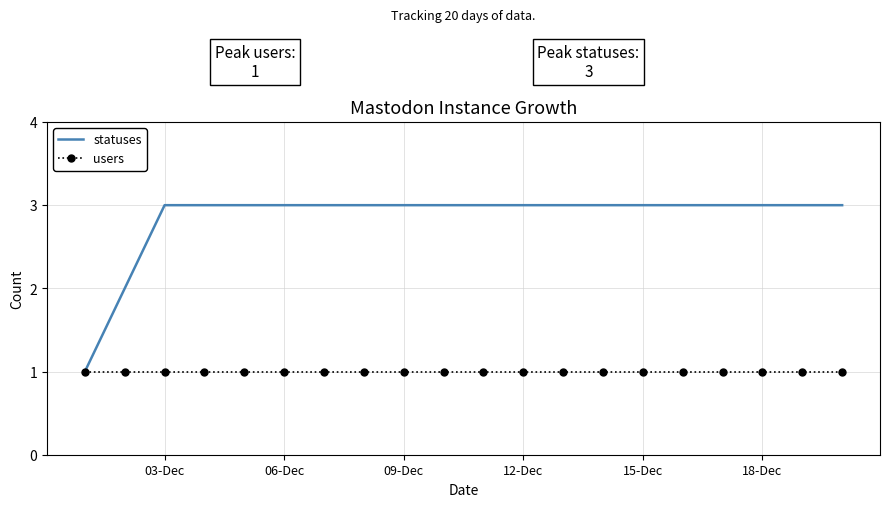

List the series in order of their overall mean, highest first.

statuses, users